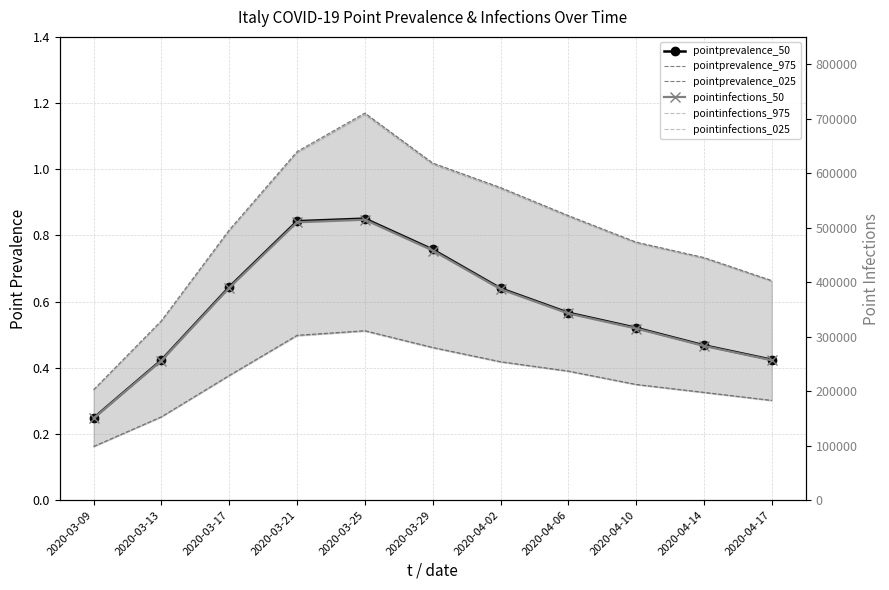

Reading right to left, list all the values displayed in this chart.

pointprevalence_50: 2020-04-17=0.4	2020-04-14=0.5	2020-04-10=0.5	2020-04-06=0.6	2020-04-02=0.6	2020-03-29=0.8	2020-03-25=0.9	2020-03-21=0.8	2020-03-17=0.6	2020-03-13=0.4	2020-03-09=0.2
pointprevalence_975: 2020-04-17=0.7	2020-04-14=0.7	2020-04-10=0.8	2020-04-06=0.9	2020-04-02=0.9	2020-03-29=1.0	2020-03-25=1.2	2020-03-21=1.1	2020-03-17=0.8	2020-03-13=0.5	2020-03-09=0.3
pointprevalence_025: 2020-04-17=0.3	2020-04-14=0.3	2020-04-10=0.3	2020-04-06=0.4	2020-04-02=0.4	2020-03-29=0.5	2020-03-25=0.5	2020-03-21=0.5	2020-03-17=0.4	2020-03-13=0.3	2020-03-09=0.2
pointinfections_50: 2020-04-17=256633.0	2020-04-14=282944.0	2020-04-10=314954.0	2020-04-06=342513.0	2020-04-02=387104.0	2020-03-29=458065.0	2020-03-25=514472.0	2020-03-21=509779.0	2020-03-17=389502.0	2020-03-13=255962.0	2020-03-09=150185.0
pointinfections_975: 2020-04-17=401255.0	2020-04-14=443325.0	2020-04-10=471550.0	2020-04-06=520027.0	2020-04-02=571262.0	2020-03-29=616052.0	2020-03-25=707252.0	2020-03-21=636996.0	2020-03-17=493741.0	2020-03-13=327912.0	2020-03-09=201852.0
pointinfections_025: 2020-04-17=182276.0	2020-04-14=196928.0	2020-04-10=211454.0	2020-04-06=235863.0	2020-04-02=253007.0	2020-03-29=279040.0	2020-03-25=309637.0	2020-03-21=301214.0	2020-03-17=227829.0	2020-03-13=152262.0	2020-03-09=98010.0